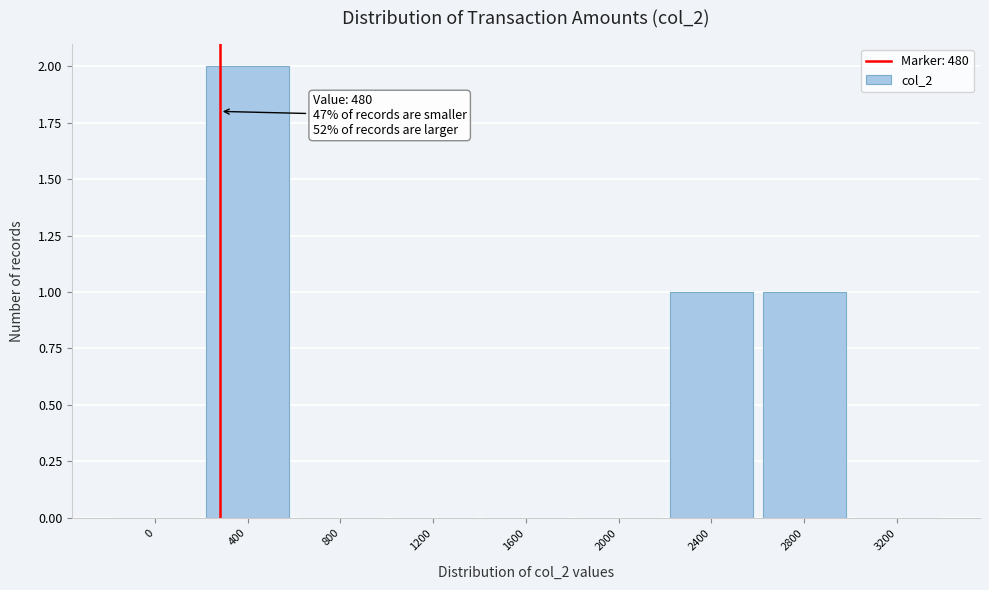

Reading left to right, what are all the values shown in this chart?

0=0	400=2	800=0	1200=0	1600=0	2000=0	2400=1	2800=1	3200=0